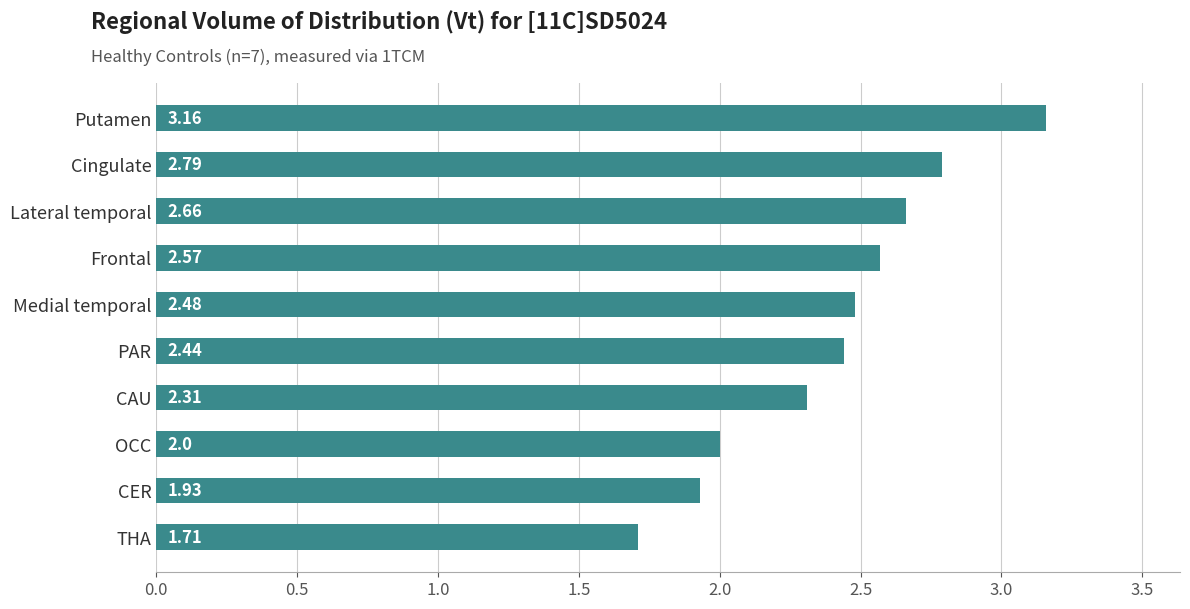

What is the sum of the values at Lateral temporal and CAU?

5.0